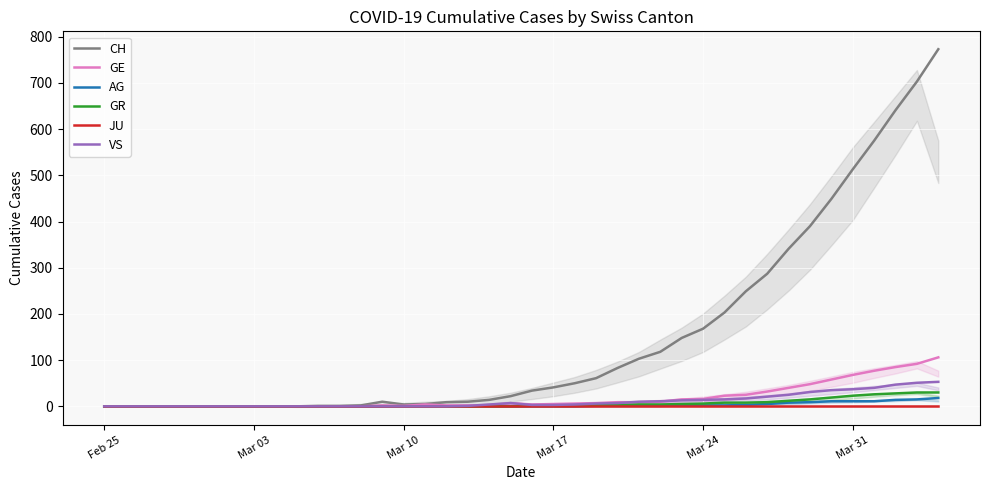

Reading right to left, what are all the values shown in this chart?

CH: 773	703	641	575	513	449	390	341	287	249	203	168	148	118	103	83	61	50	41	34	22	14	10	9	5	4	10	2	1	1	0	0	0	0	0	0	0	0	0	0
GE: 106	92	85	77	68	58	48	40	32	25	23	16	15	10	9	9	7	6	5	4	7	2	2	2	4	1	2	0	0	0	0	0	0	0	0	0	0	0	0	0
AG: 18	15	14	11	11	11	9	8	5	3	2	2	2	1	1	1	1	0	0	0	0	0	0	0	0	0	0	0	0	0	0	0	0	0	0	0	0	0	0	0
GR: 30	30	28	26	23	19	15	12	9	8	8	6	5	4	4	3	2	1	1	1	0	0	0	0	0	0	0	0	0	0	0	0	0	0	0	0	0	0	0	0
JU: 0	0	0	0	0	0	0	0	0	0	0	0	0	0	0	0	0	0	0	0	0	0	0	0	0	0	0	0	0	0	0	0	0	0	0	0	0	0	0	0
VS: 53	51	47	40	37	35	31	25	21	17	15	14	13	11	10	7	6	4	3	3	7	4	1	0	0	0	0	0	0	0	0	0	0	0	0	0	0	0	0	0